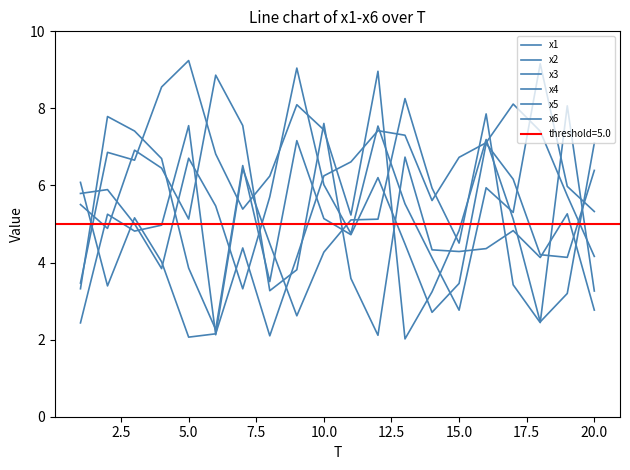

Which series has the largest total across all categories?

x2